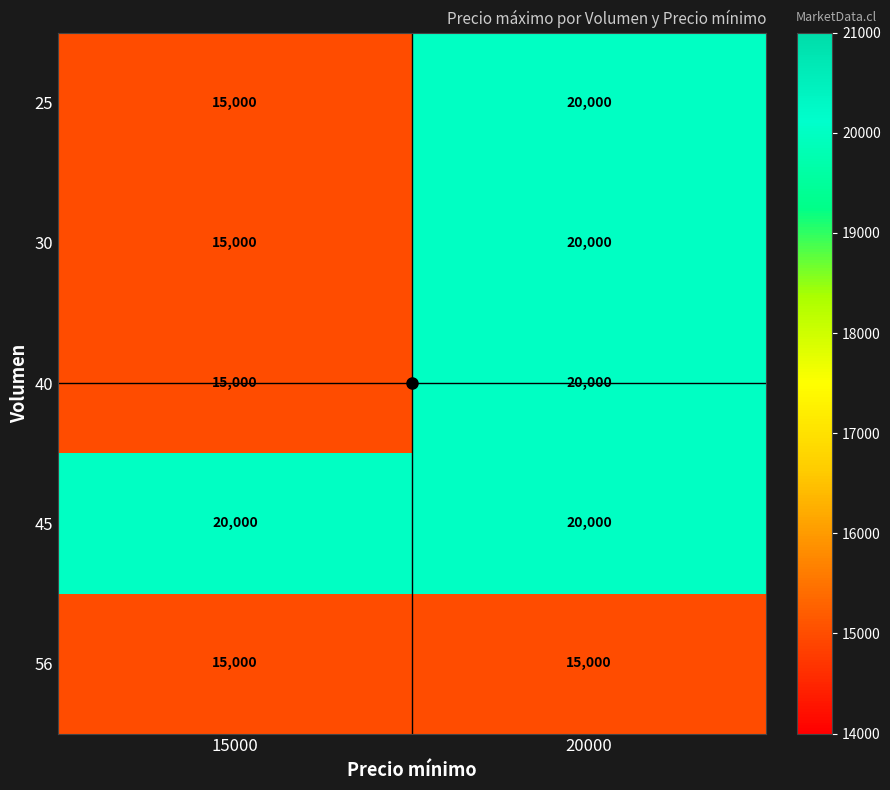

What is the total value across all series at 15000?

80000